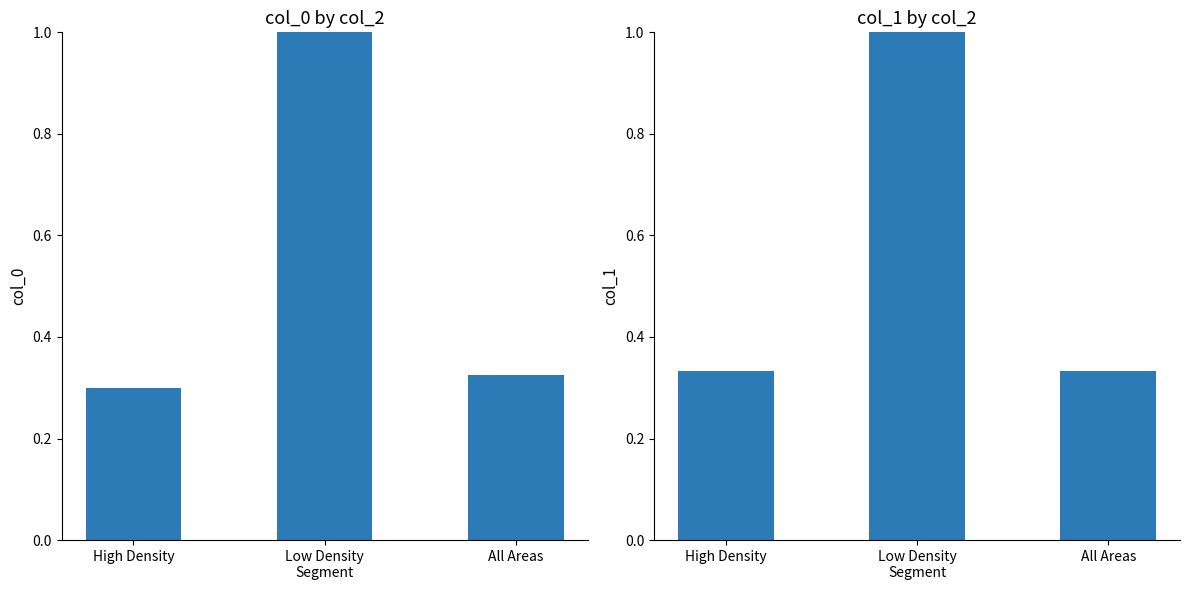

The col_1 series shows 0.3 at All Areas. True or false?

True